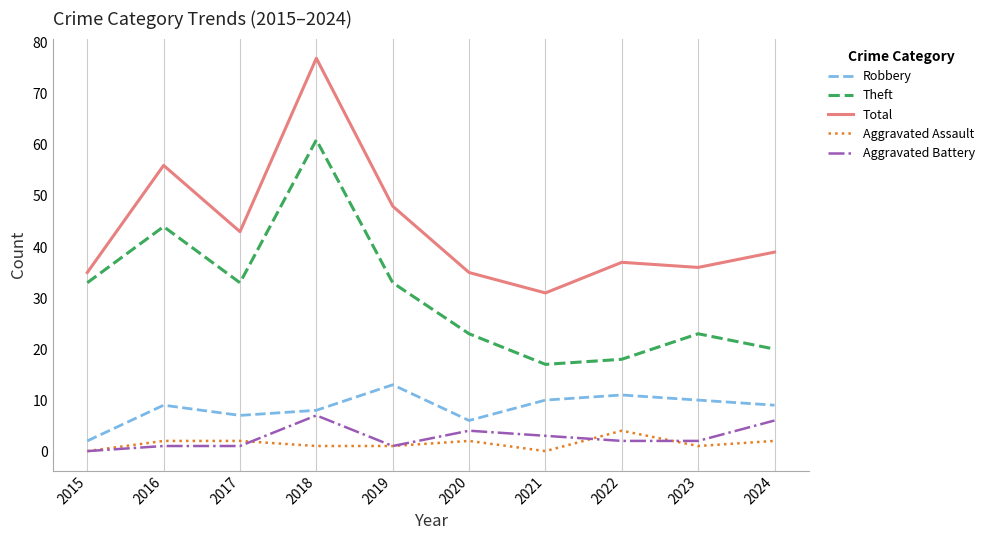

The value of Robbery at 2018 is 8. True or false?

True